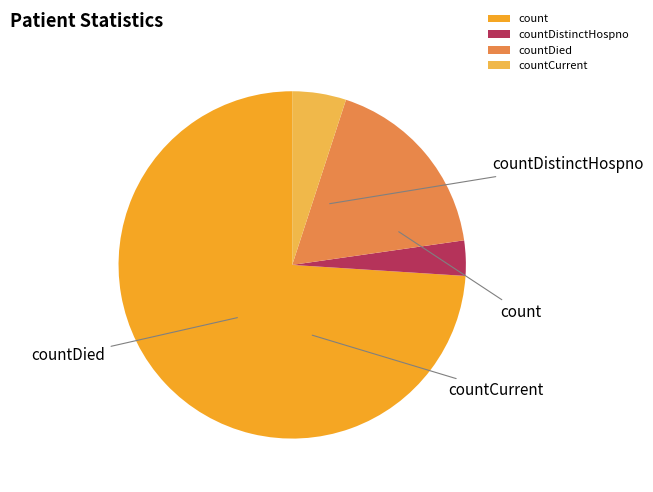

Is it true that count is 74% of the pie?

True